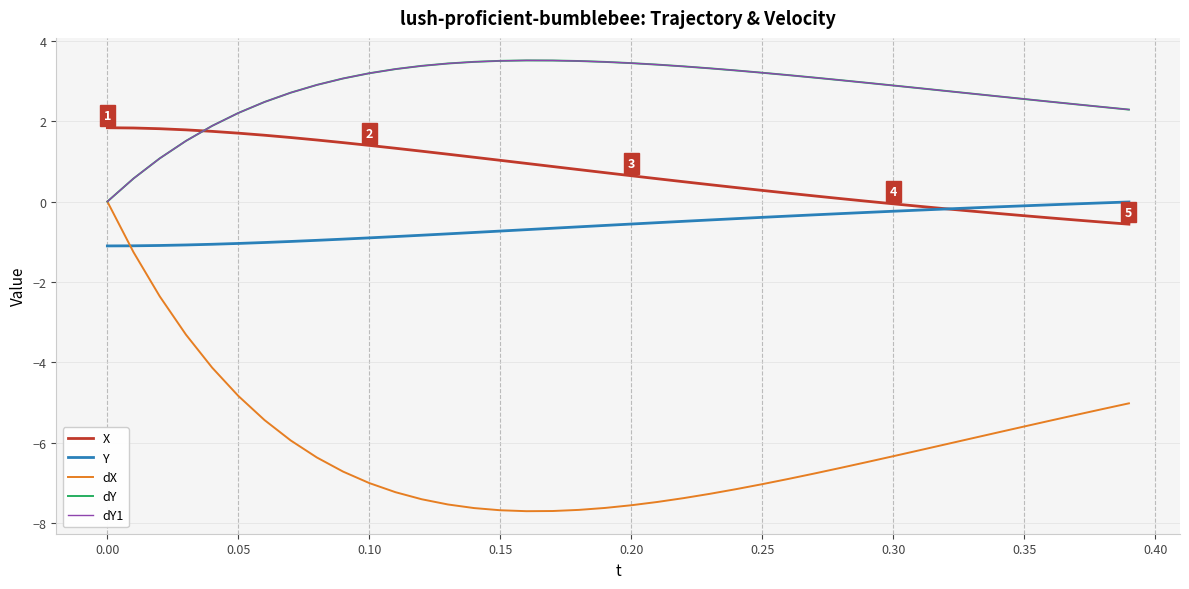

Does the chart display data point markers on the line(s)?

No